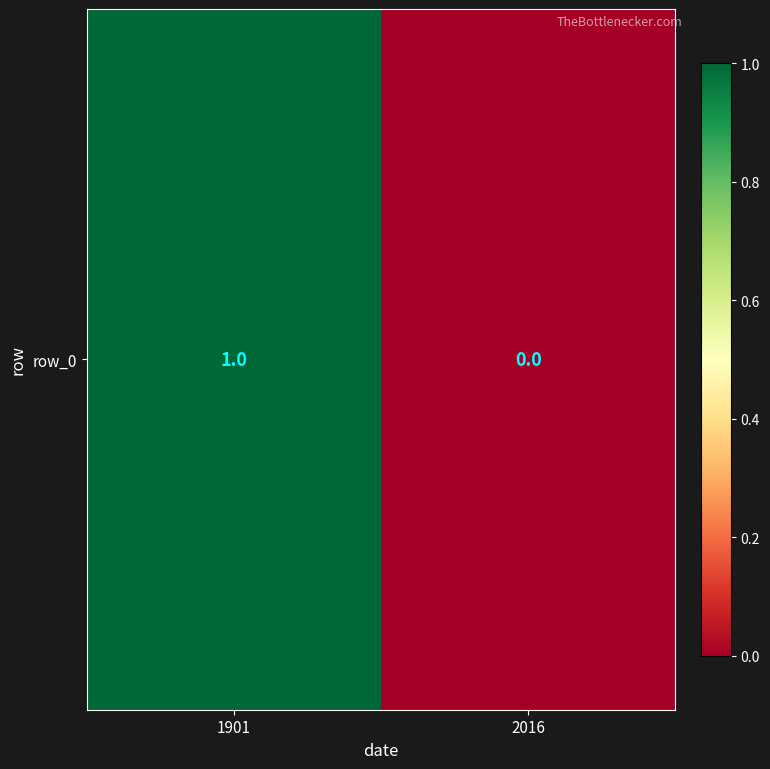

How many data points are less than 1?

1